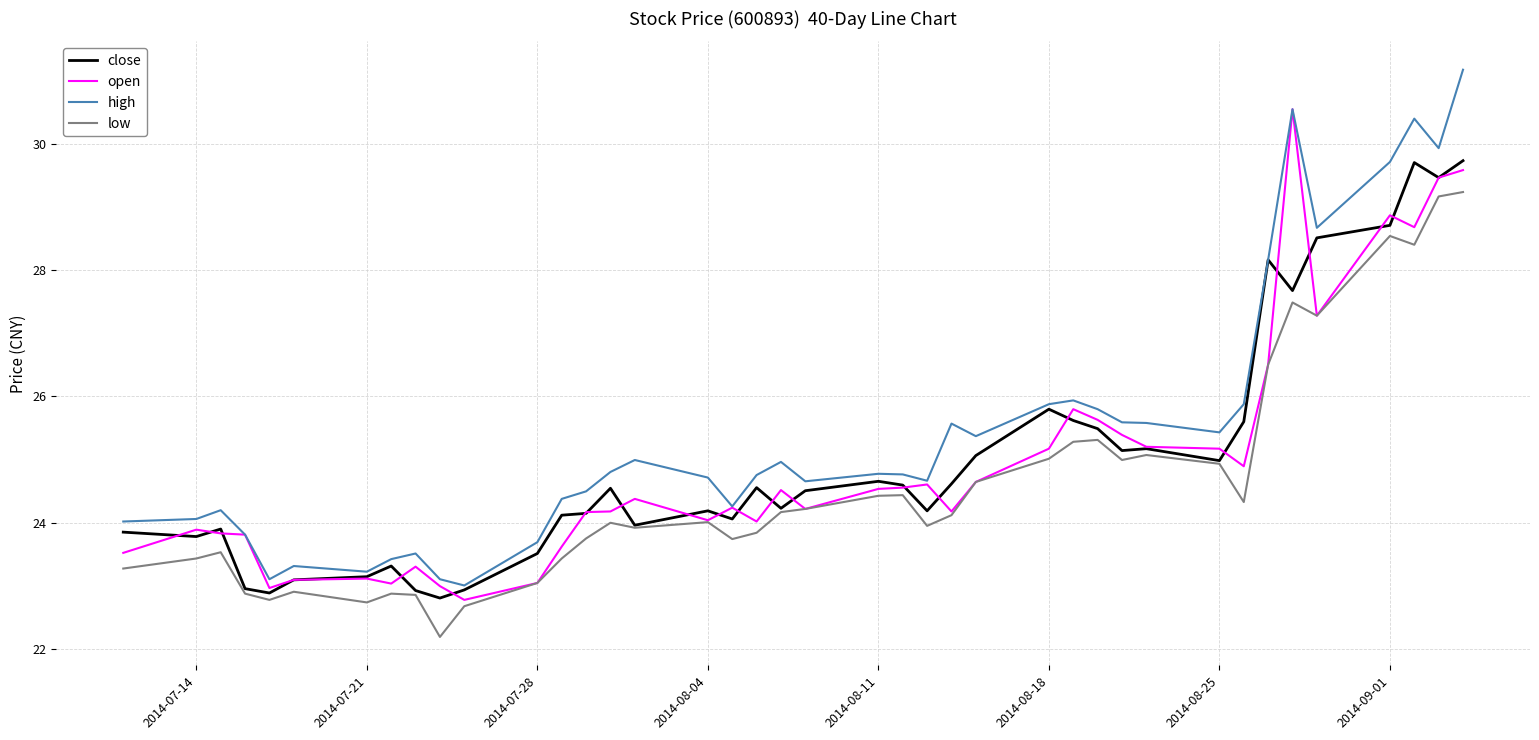

What is the average value of the low series?

24.6